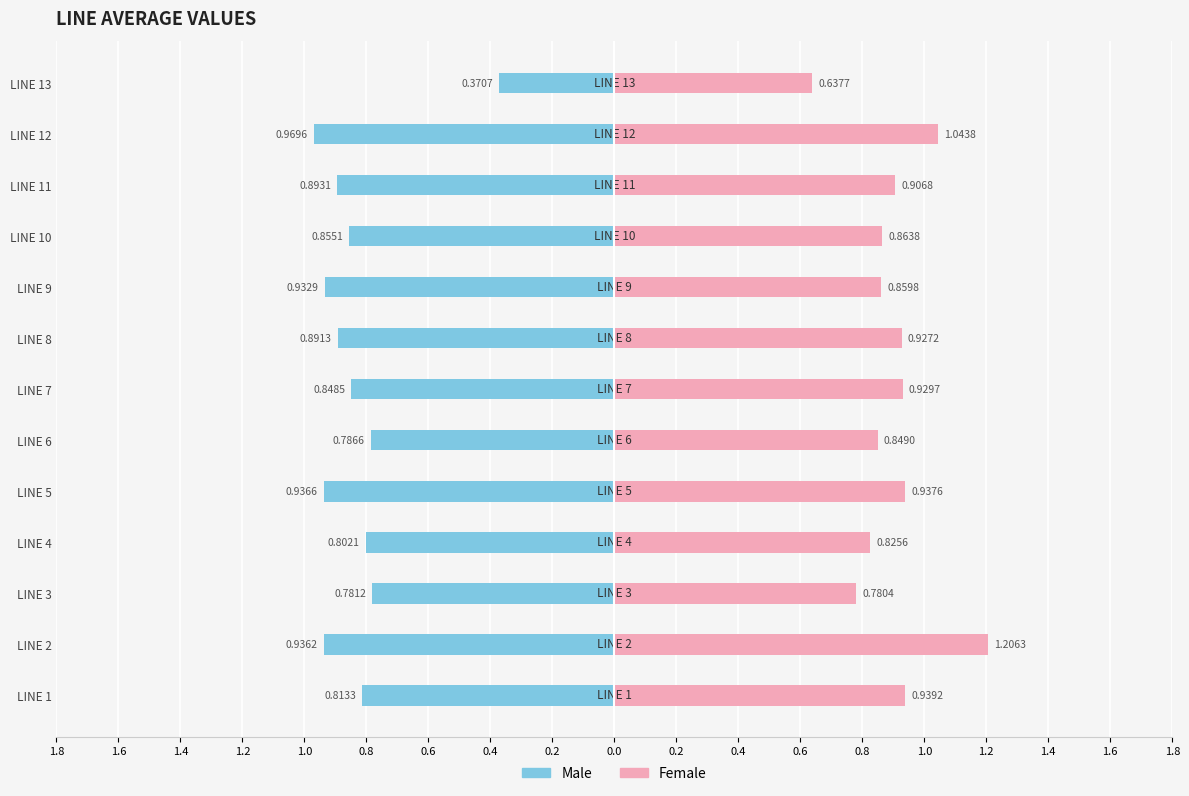

Which series has the largest range (max minus min)?

Male